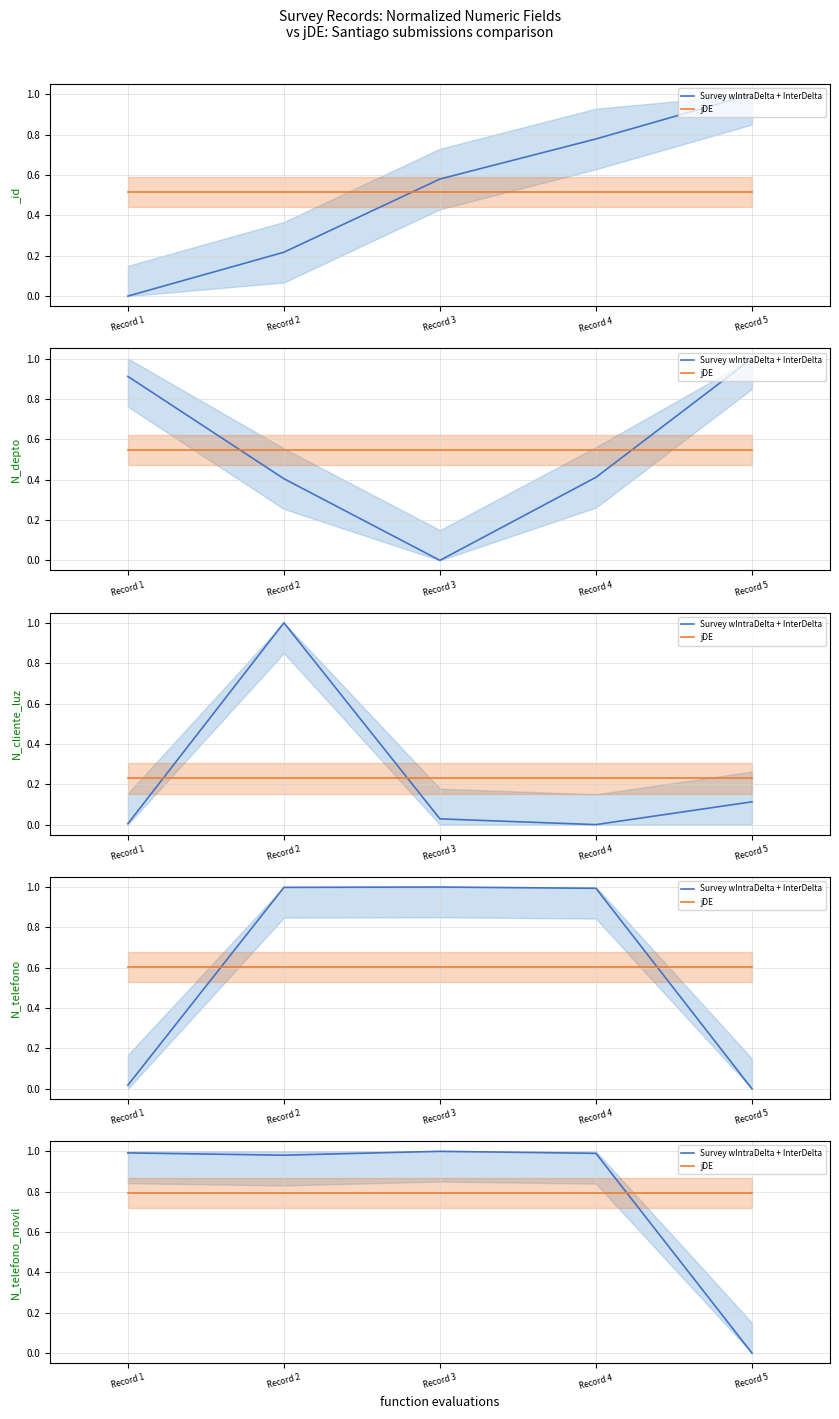

Which category has the highest value across all series?

Record 3